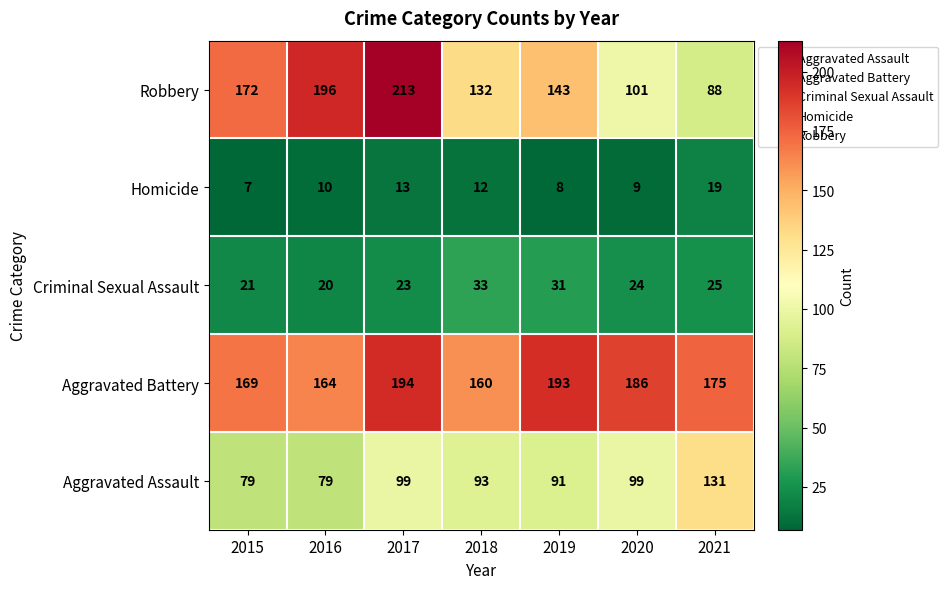

What is the smallest value displayed?

7